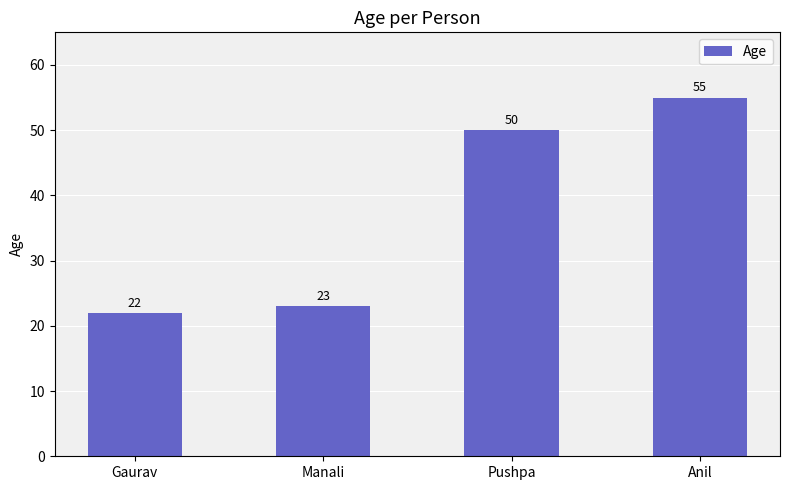

What is the label of the 1st bar from the left?

Gaurav